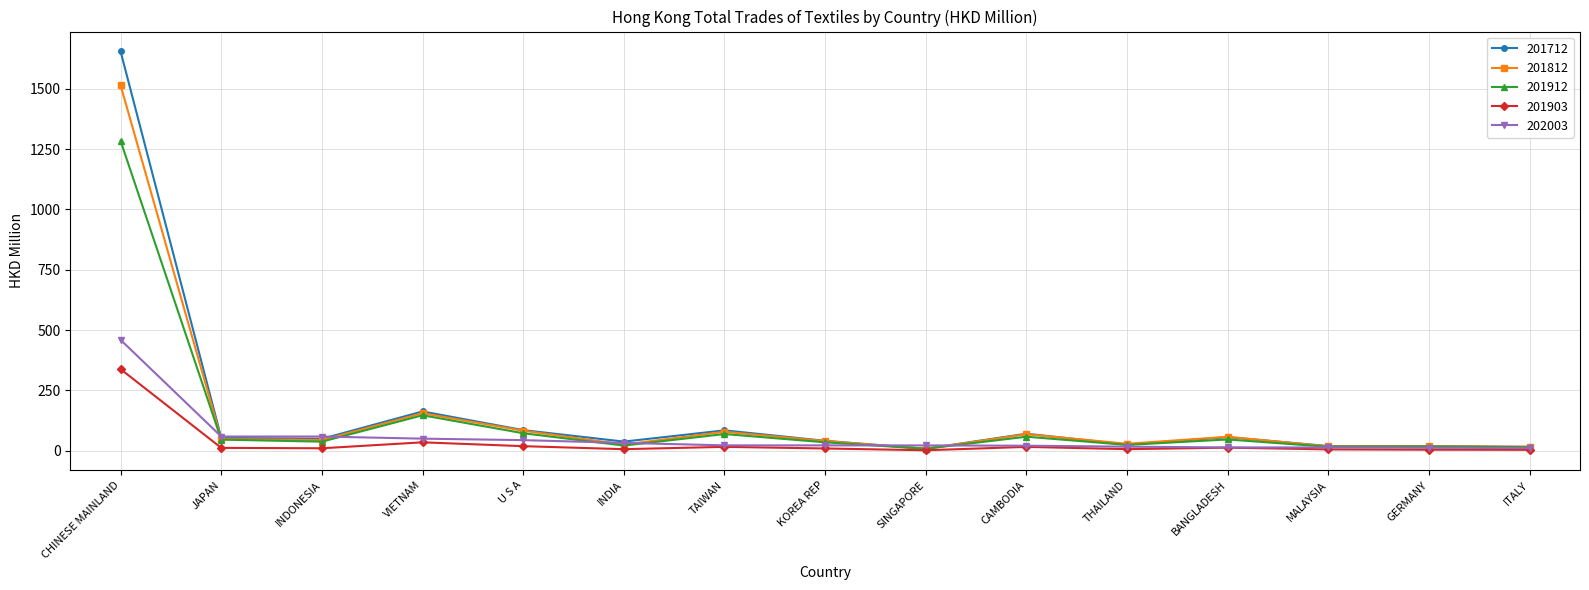

What is the difference between the maximum and minimum values in the 201812 series?

1506.8